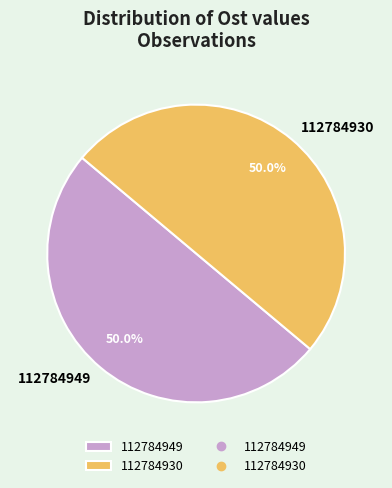

Is it true that 112784930 is 50% of the pie?

True